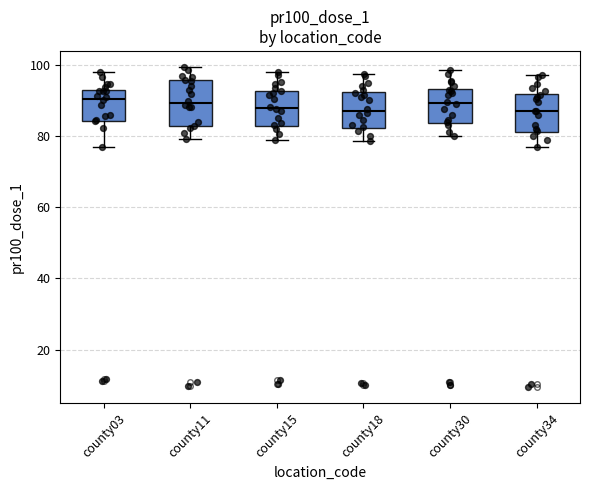

Where is the upper edge of the box for county11 on the y-axis? The values are not printed on the chart, so give them approximately, as read against the axis.

96